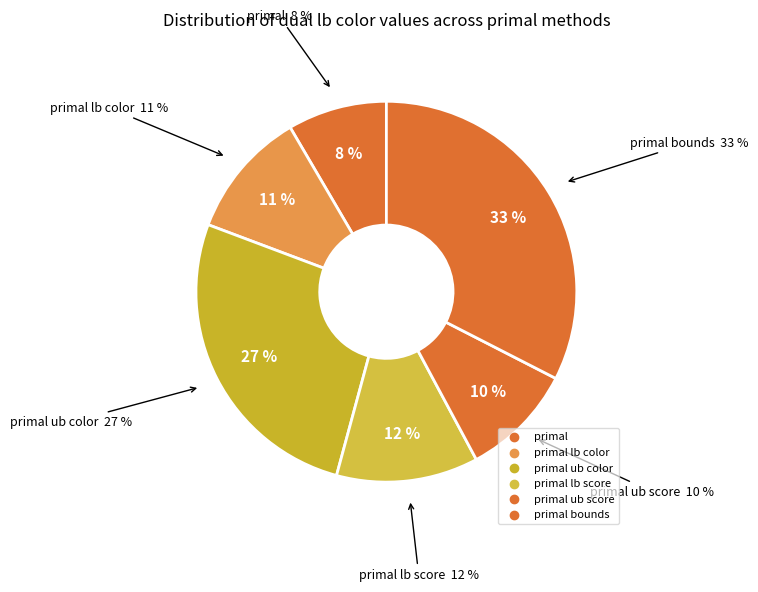

True or false: dual bounds accounts for 41% of the total.

False